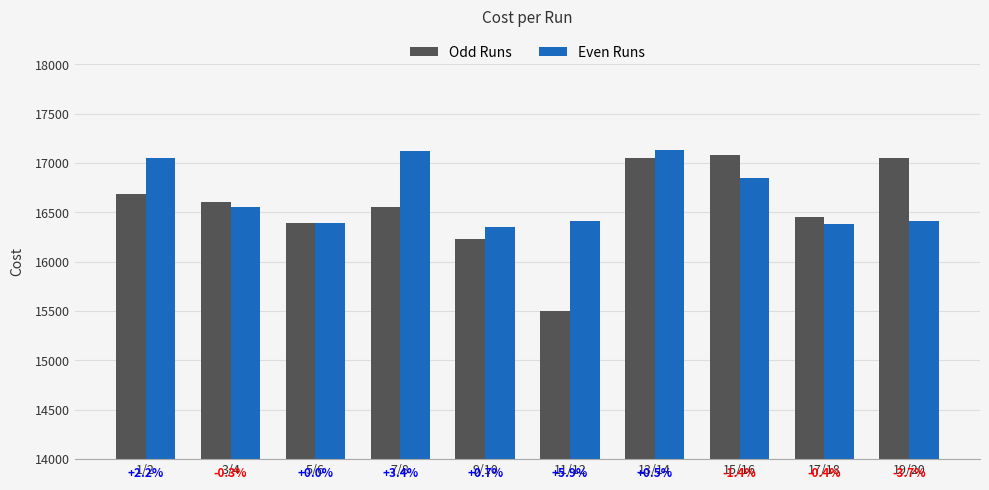

Does the chart contain any negative values?

No